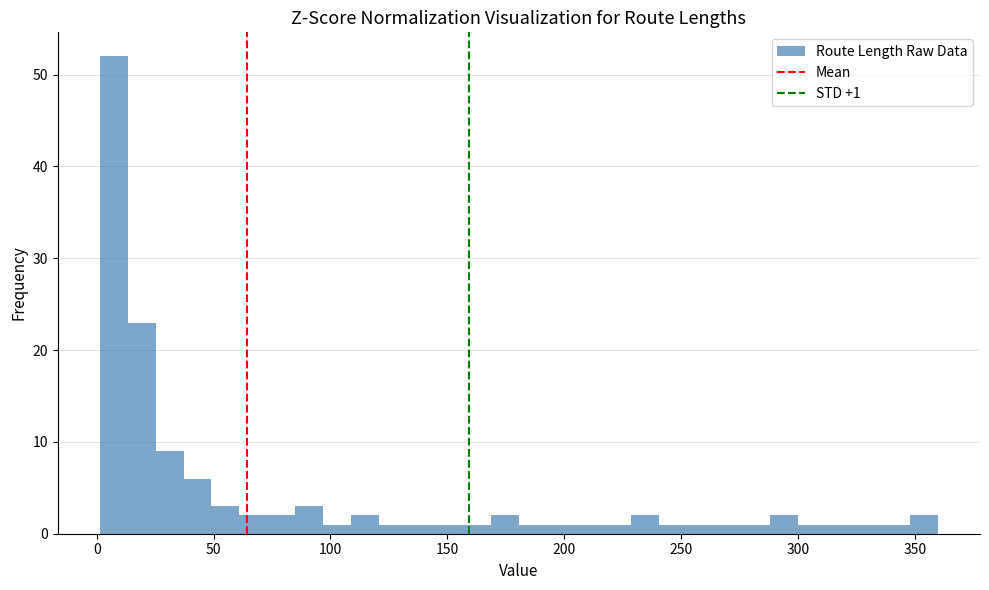

Read against the x-axis, roughly where is the centre of the tallest bar?

5